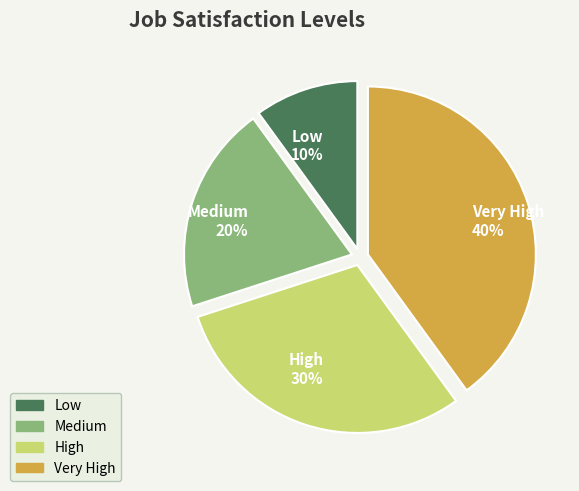

Count the number of slices in the pie.

4